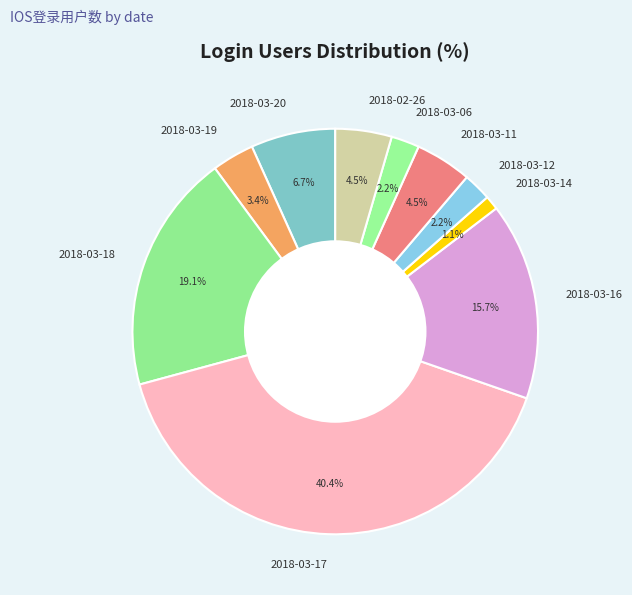

Approximately how many times larger is the value at 2018-03-14 compared to 2018-03-18?

0.1